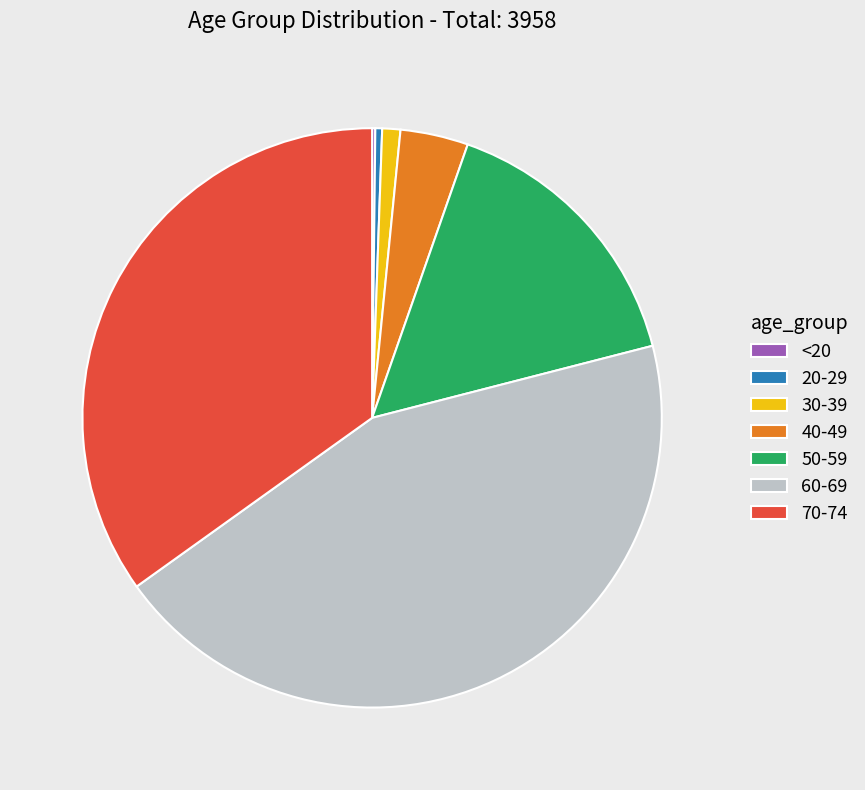

Do 20-29 and 50-59 together represent more than half of the pie?

No